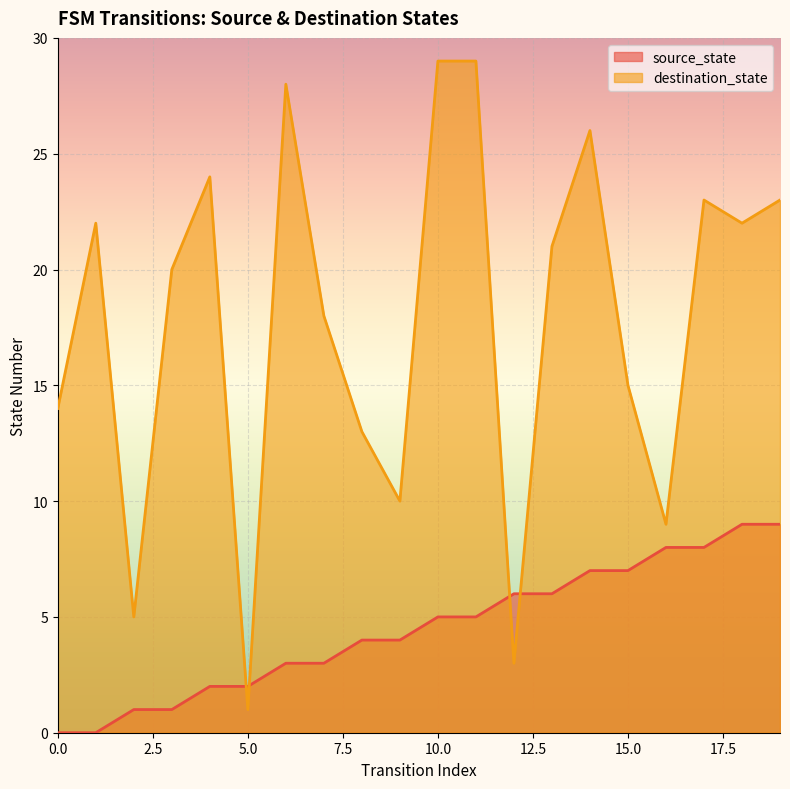

List the series in order of their peak value, highest first.

destination_state, source_state